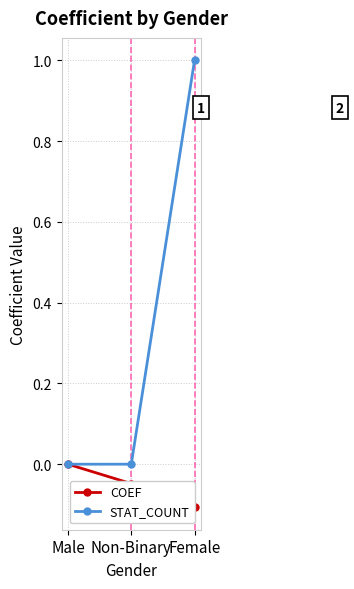

What is the average value of the COEF series?

-0.1